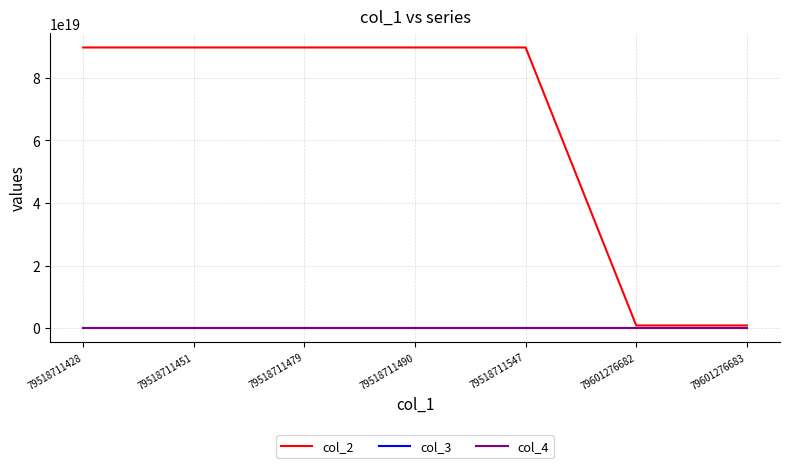

The value of col_4 at 79518711451 is 350. True or false?

True